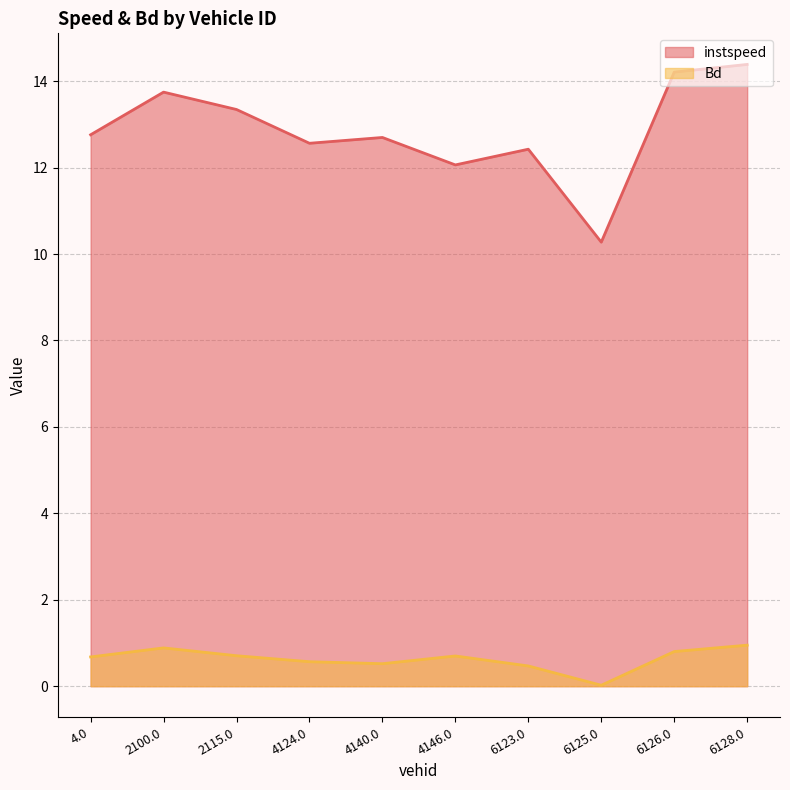

What is the difference between the instspeed values at 4140.0 and 4146.0?

0.6